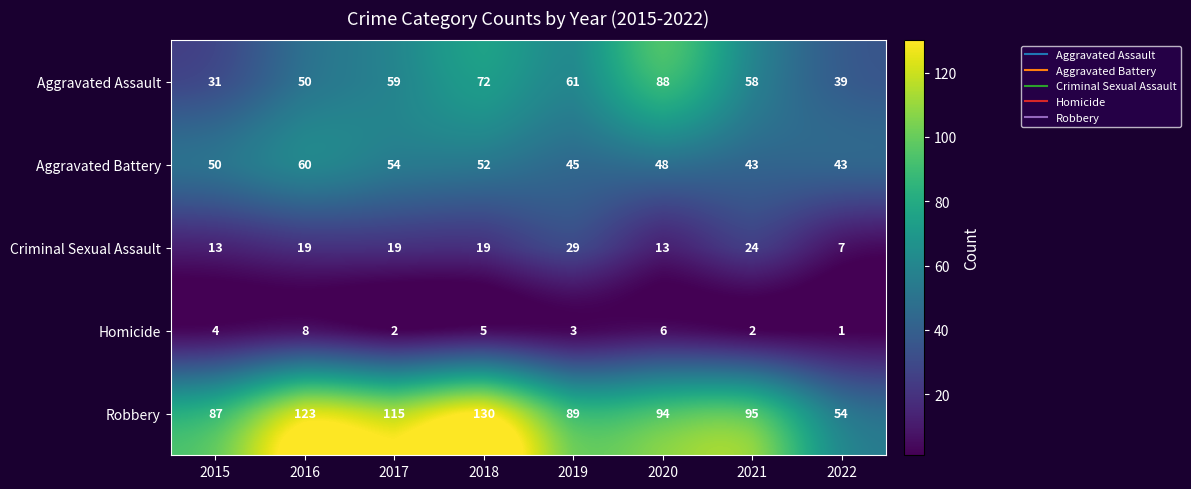

What is the maximum value shown in the chart?

130